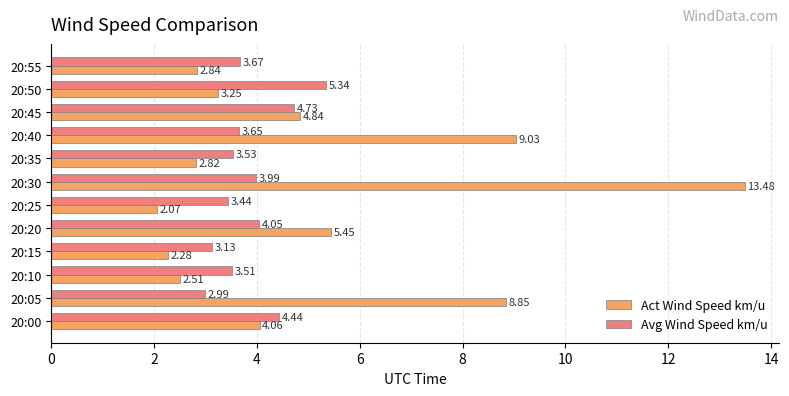

What is the difference between the second highest and second lowest values in the Act Wind Speed km/u series?

6.8